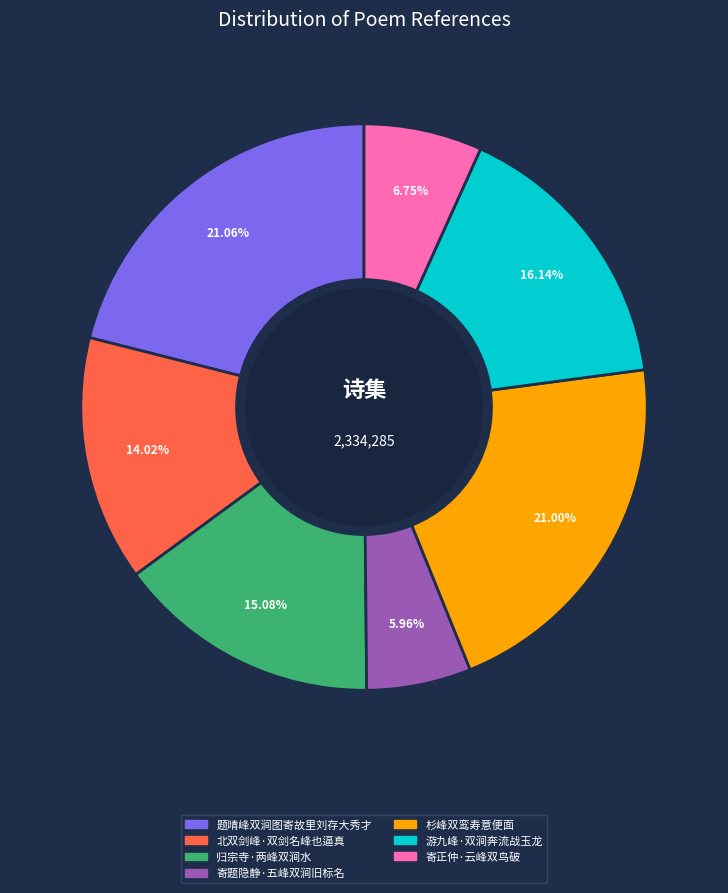

Is there any slice that represents more than half of the pie?

No